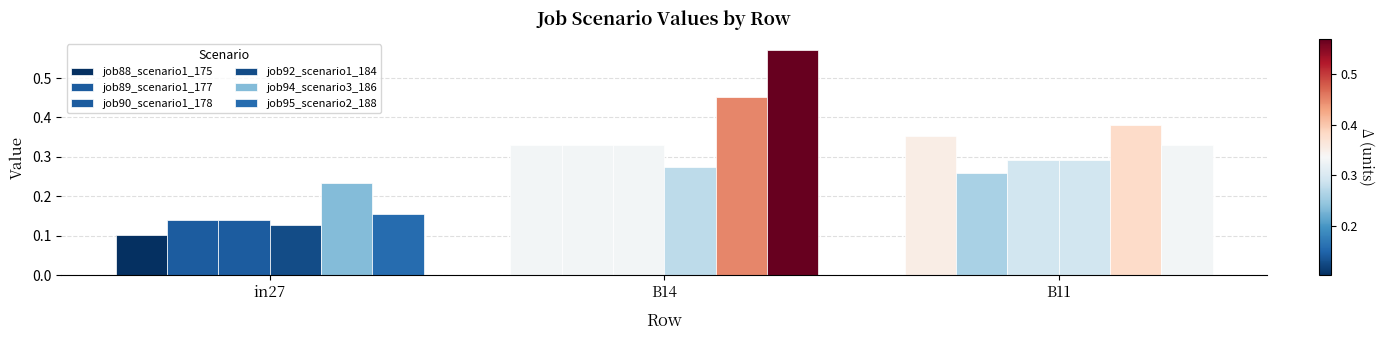

Reading left to right, list all the values displayed in this chart.

job88_scenario1_175: 0.1	0.3	0.4
job89_scenario1_177: 0.1	0.3	0.3
job90_scenario1_178: 0.1	0.3	0.3
job92_scenario1_184: 0.1	0.3	0.3
job94_scenario3_186: 0.2	0.5	0.4
job95_scenario2_188: 0.2	0.6	0.3